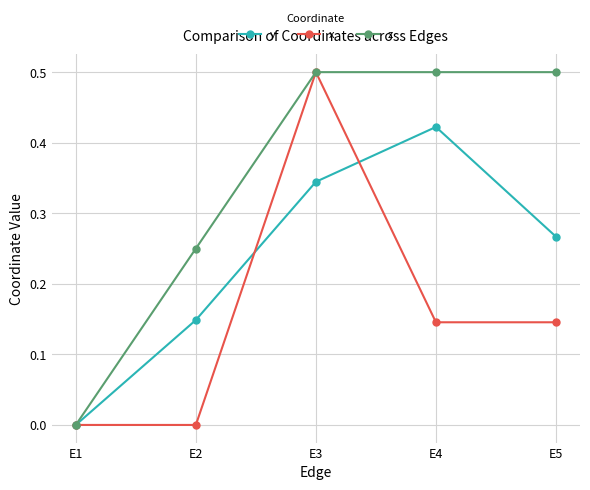

What is the sum of all y values?

1.2